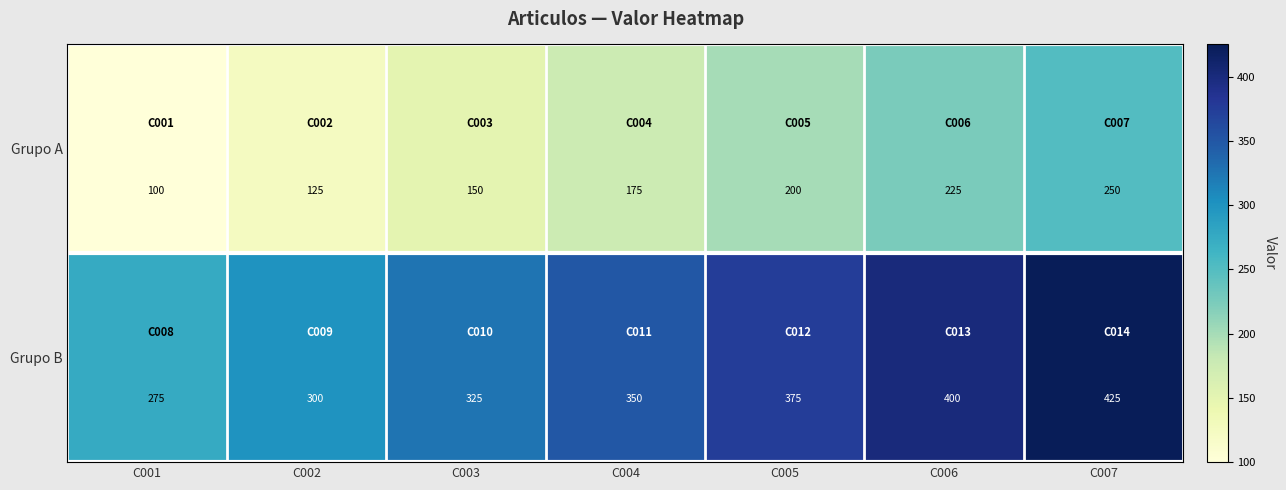

Which series has the largest total across all categories?

Grupo B